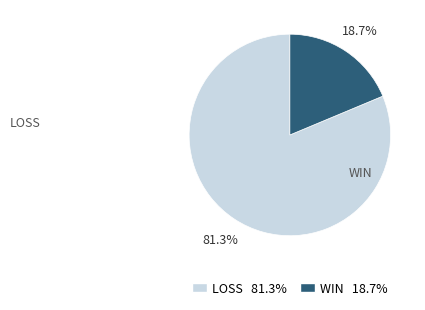

What is the smallest slice in the pie chart?

WIN